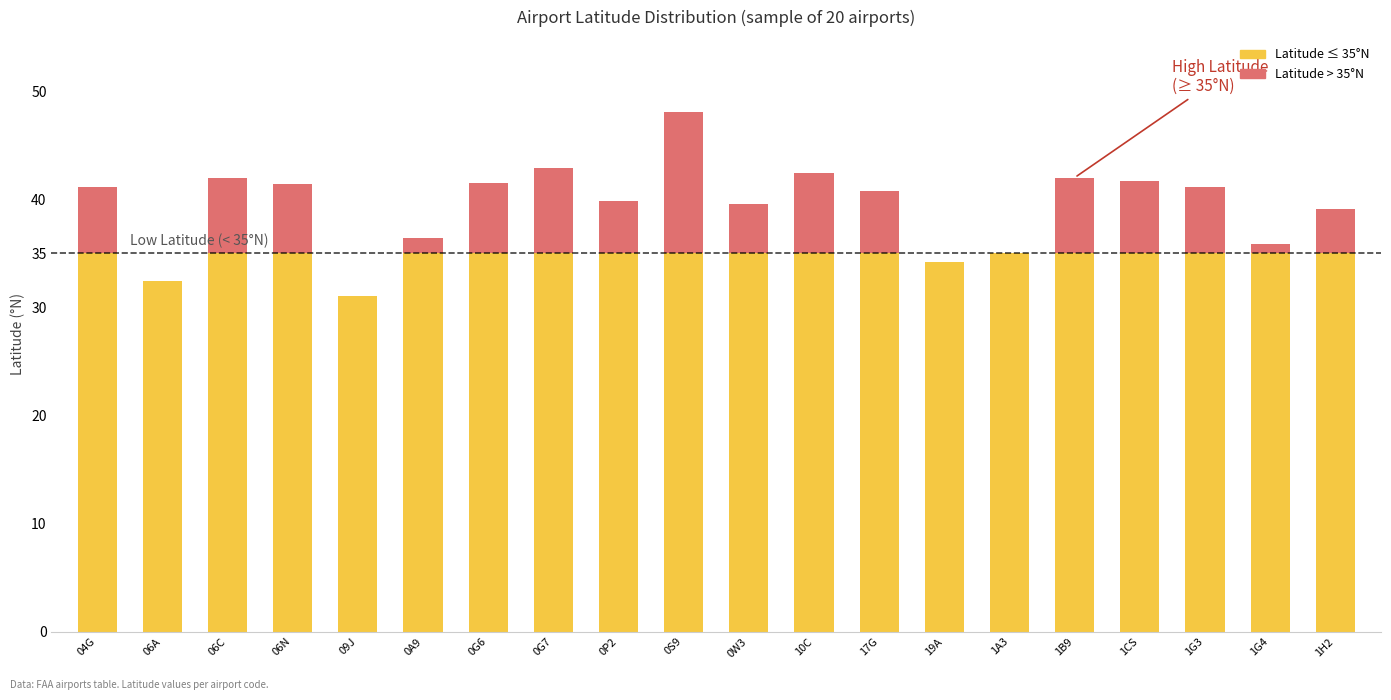

Does the chart contain stacked bars?

Yes